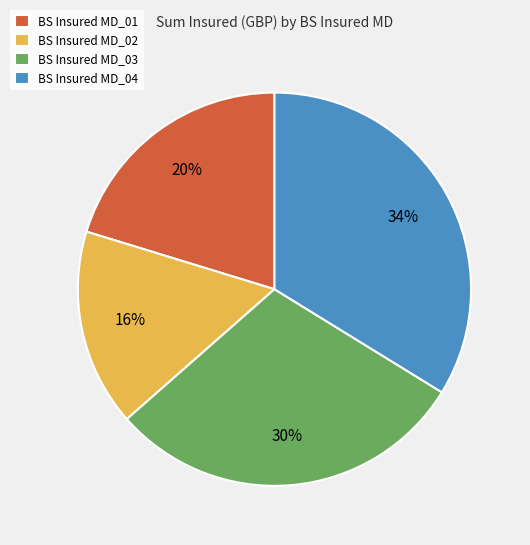

The BS Insured MD_02 slice represents 16% of the pie. True or false?

True